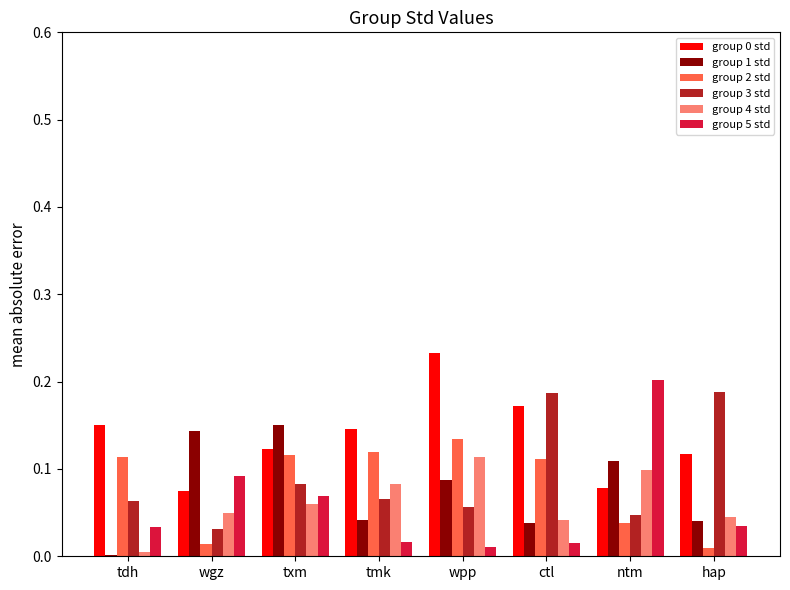

True or false: group 3 std has a value of 0.1 at ctl.

False